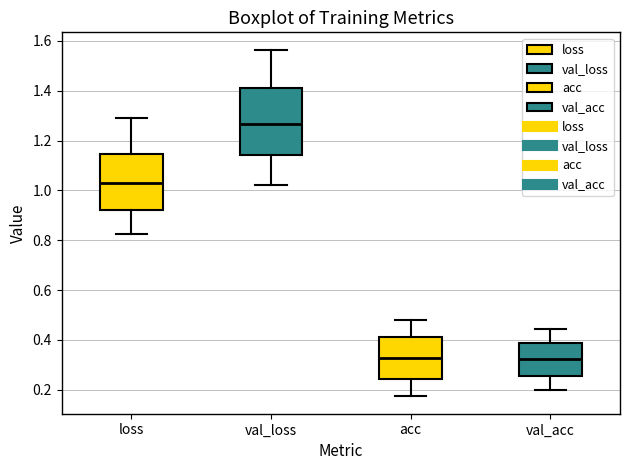

Where is the lower edge of the box for val_acc on the y-axis? The values are not printed on the chart, so give them approximately, as read against the axis.

0.26